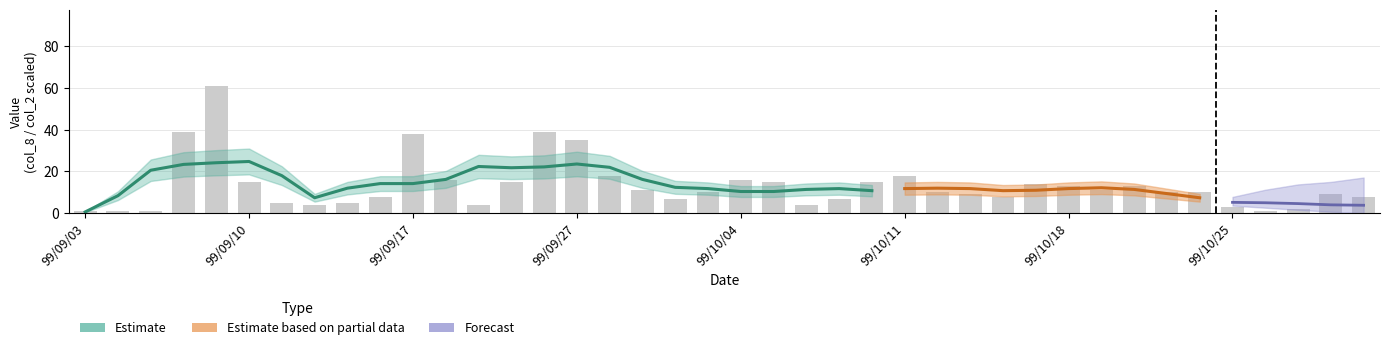

Where is the data nearest to the value 31?

99/09/27